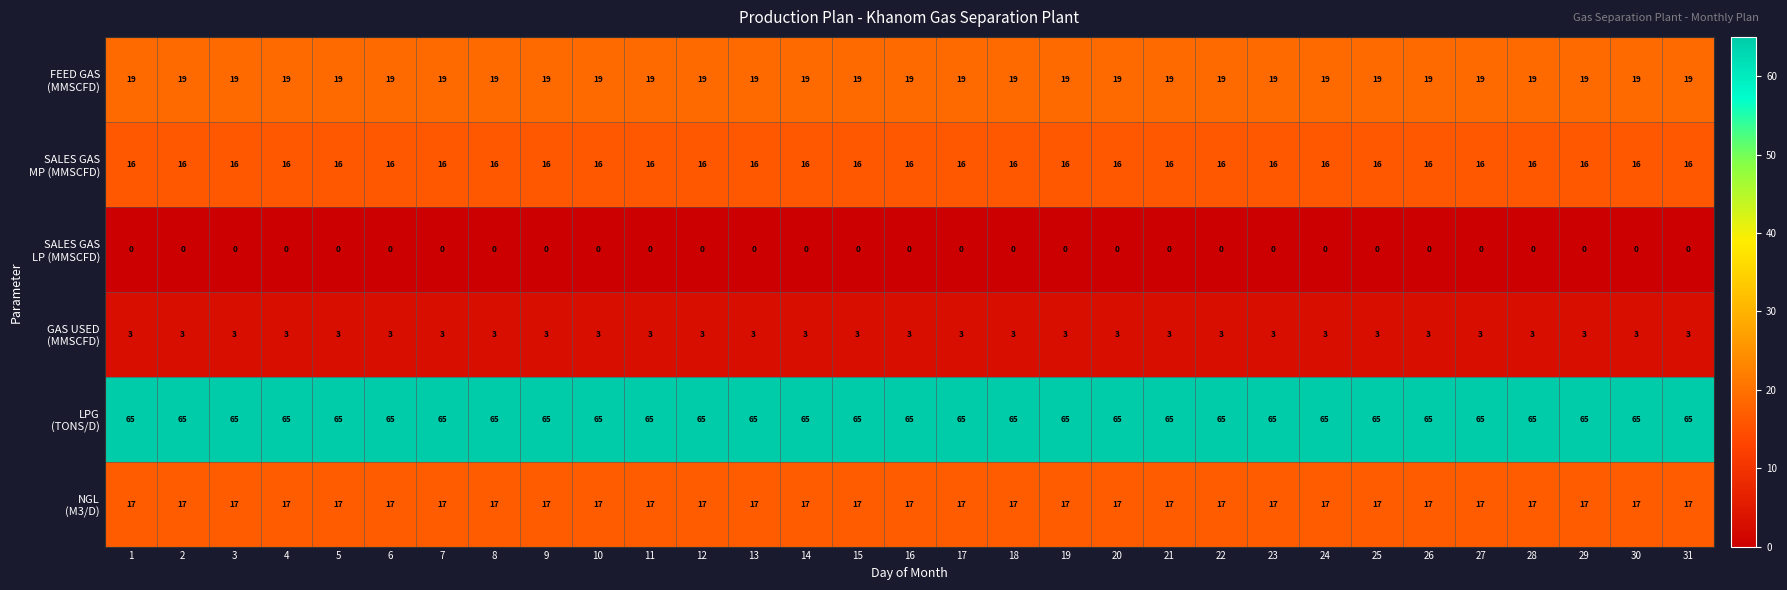

What is the total value across all series at 1?

120